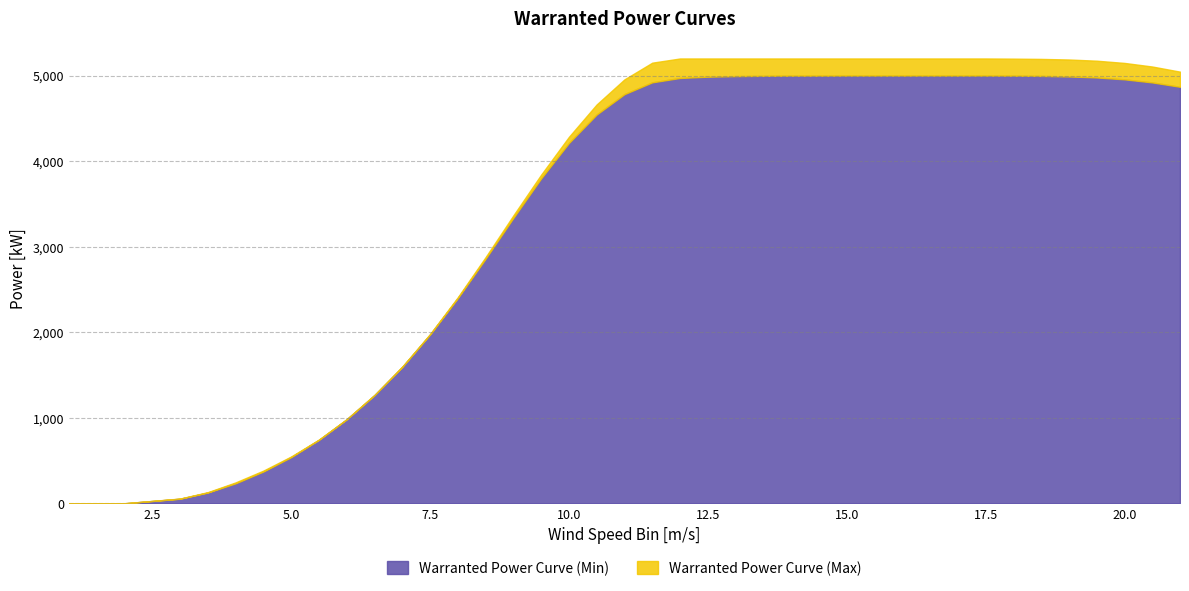

At which label does Warranted Power Curve (Max) reach its minimum?

1